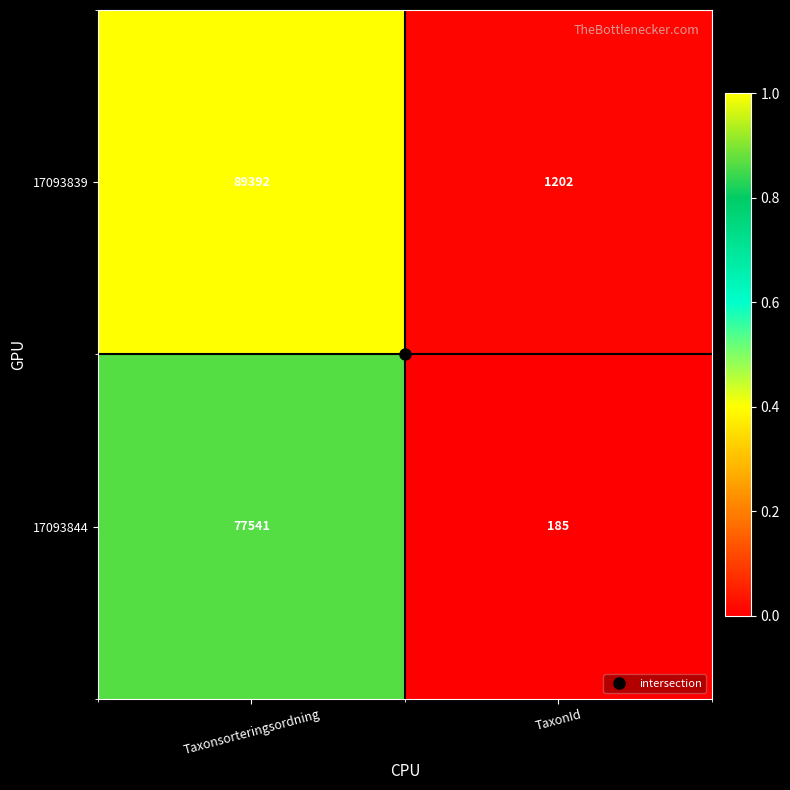

The value of 17093839 at Taxonsorteringsordning is 124902. True or false?

False